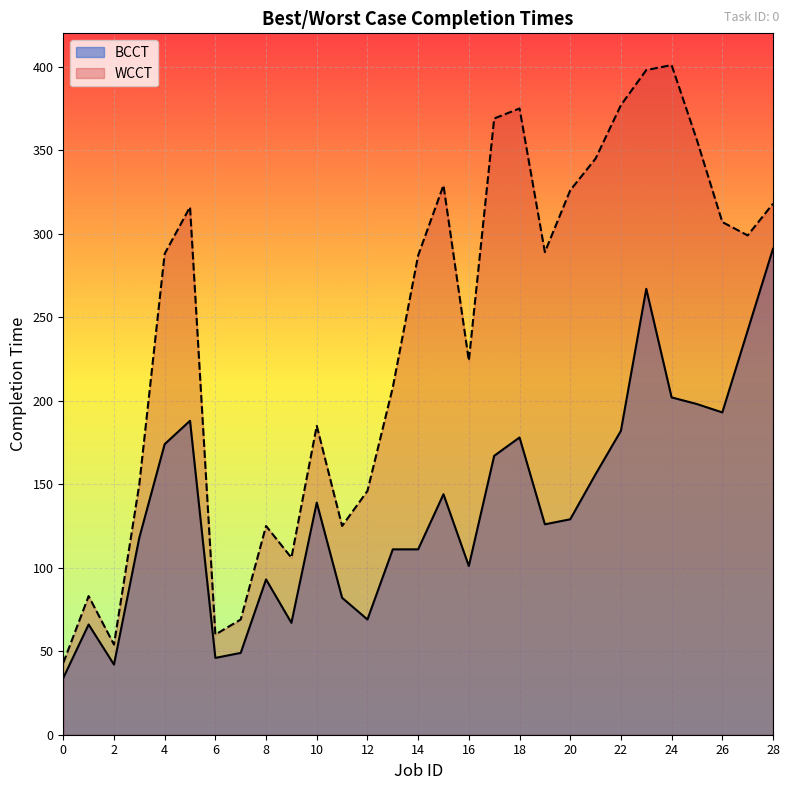

In WCCT, how many points are lower than both neighbors (excluding endpoints)?

7